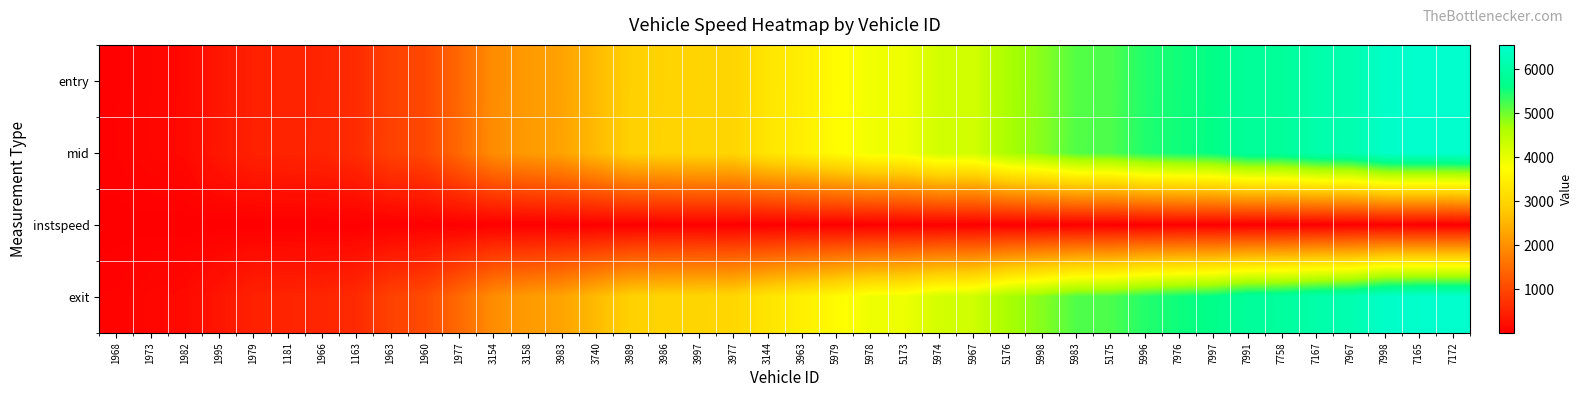

Reading left to right, what are all the values shown in this chart?

entry: 1968=48.8	1973=105.4	1982=138.5	1995=325.4	1979=469.3	1181=503.0	1966=517.2	1163=610.7	1963=905.0	1960=995.3	1977=1443.8	3154=1951.6	3158=2131.9	3983=2253.8	3740=2580.2	3989=2897.8	3986=2948.6	3997=2973.9	3977=2981.6	3144=3290.3	3963=3451.7	5979=3698.0	5978=3886.9	5173=3924.9	5974=4235.7	5967=4237.8	5176=4661.7	5998=4866.0	5983=5162.8	5175=5186.9	5996=5432.1	7976=5526.0	7997=5600.3	7991=5855.6	7758=5857.6	7167=6083.3	7967=6135.7	7998=6477.6	7165=6550.2	7172=6552.0
mid: 1968=54.2	1973=110.1	1982=144.2	1995=331.1	1979=474.4	1181=508.2	1966=523.5	1163=616.3	1963=910.4	1960=1000.3	1977=1449.3	3154=1957.5	3158=2137.0	3983=2260.3	3740=2585.5	3989=2903.1	3986=2954.4	3997=2980.1	3977=2987.1	3144=3296.3	3963=3458.1	5979=3704.2	5978=3892.0	5173=3931.1	5974=4241.1	5967=4243.6	5176=4666.6	5998=4871.5	5983=5168.1	5175=5193.3	5996=5437.1	7976=5530.6	7997=5606.0	7991=5861.4	7758=5863.2	7167=6088.3	7967=6140.3	7998=6483.4	7165=6555.5	7172=6557.3
instspeed: 1968=14.1	1973=14.3	1982=12.6	1995=5.0	1979=12.8	1181=12.8	1966=12.0	1163=5.0	1963=12.1	1960=13.9	1977=12.9	3154=11.4	3158=13.4	3983=11.7	3740=15.0	3989=12.2	3986=11.7	3997=11.4	3977=11.9	3144=5.0	3963=10.5	5979=5.0	5978=12.6	5173=11.8	5974=5.0	5967=11.8	5176=14.5	5998=12.8	5983=12.6	5175=11.0	5996=5.0	7976=14.9	7997=12.0	7991=11.5	7758=12.1	7167=5.0	7967=14.7	7998=12.3	7165=5.0	7172=5.0
exit: 1968=60.1	1973=117.4	1982=151.2	1995=308.0	1979=481.9	1181=514.8	1966=530.5	1163=593.9	1963=918.8	1960=1038.4	1977=1457.0	3154=1965.3	3158=2143.6	3983=2269.0	3740=2591.3	3989=2911.0	3986=2961.9	3997=2988.8	3977=3021.2	3144=3274.2	3963=3472.7	5979=3683.0	5978=3921.3	5173=3938.7	5974=4219.0	5967=4278.4	5176=4672.8	5998=4879.6	5983=5175.6	5175=5201.7	5996=5414.8	7976=5538.3	7997=5628.4	7991=5870.0	7758=5898.6	7167=6064.6	7967=6147.4	7998=6491.9	7165=6532.3	7172=6535.0